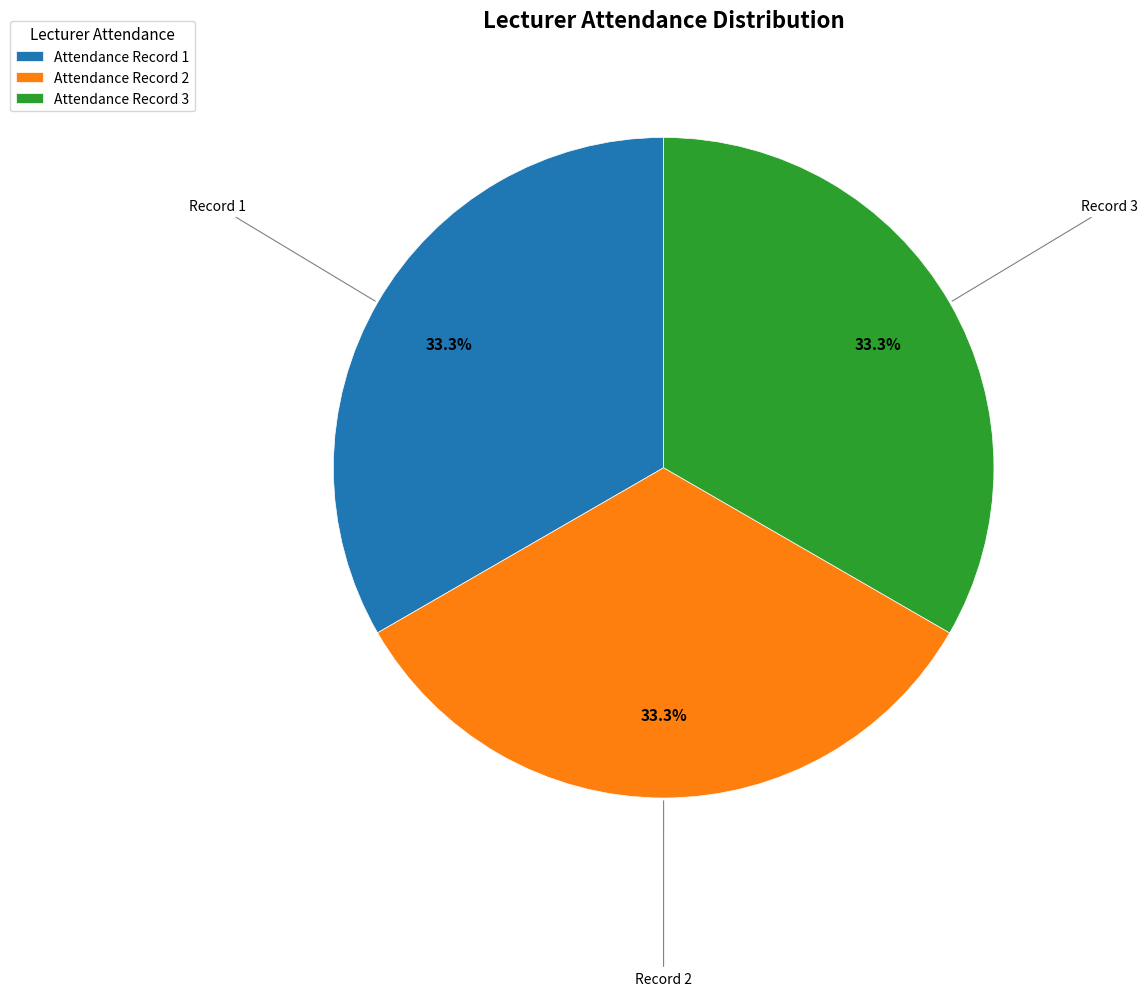

Does Attendance Record 2 account for over 50% of the chart?

No